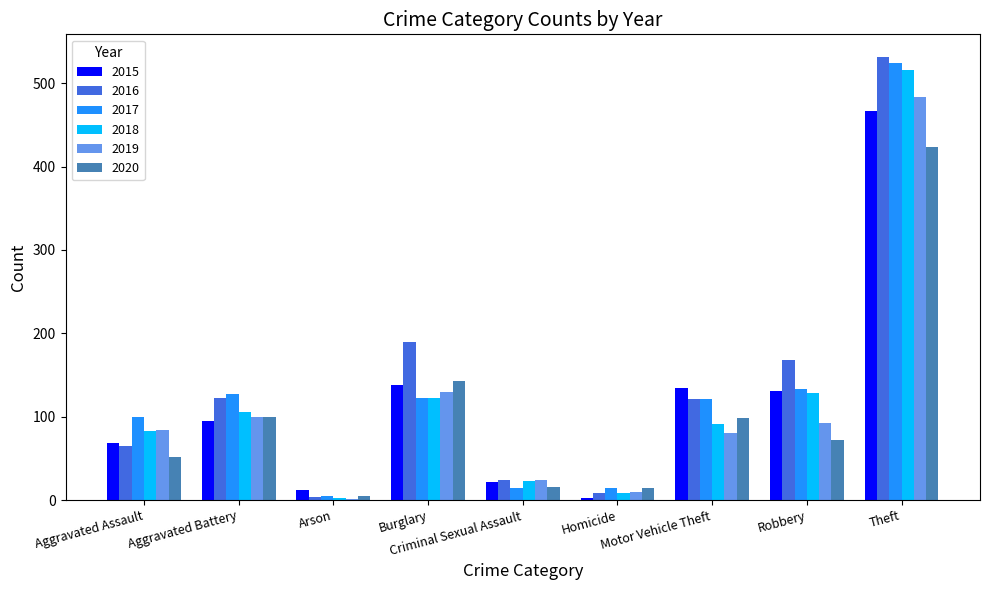

Are the bars grouped side by side (vs. stacked)?

Yes